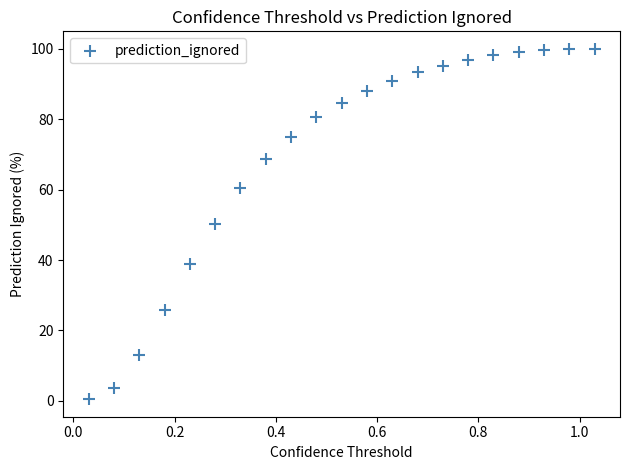

What is the range of Y values (max minus min)?

99.5